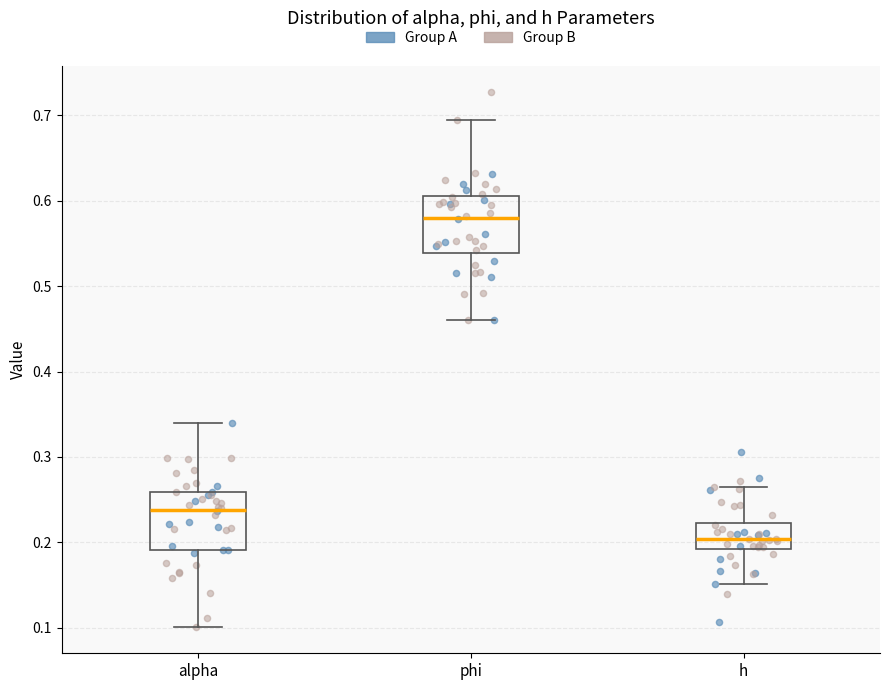

Reading left to right, read every box against the y-axis: the position of its median line, the range the box covers, and the ends of its whiskers. The values are not printed on the chart, so give them approximately, as read against the axis.

alpha: median 0.24, box 0.19 to 0.26, whiskers 0.10 to 0.34
phi: median 0.58, box 0.54 to 0.61, whiskers 0.46 to 0.69
h: median 0.20, box 0.19 to 0.22, whiskers 0.15 to 0.27